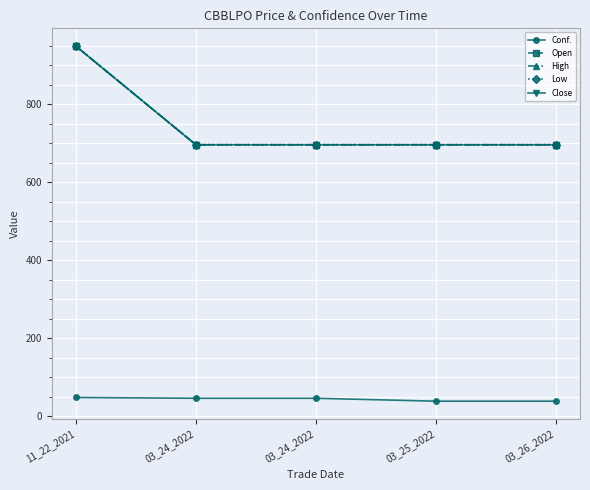

Reading right to left, what are all the values shown in this chart?

Conf.: 03_26_2022=38.3	03_25_2022=38.3	03_24_2022=45.7	03_24_2022=45.7	11_22_2021=47.8
Open: 03_26_2022=696.0	03_25_2022=696.0	03_24_2022=696.0	03_24_2022=696.0	11_22_2021=949.0
High: 03_26_2022=696.0	03_25_2022=696.0	03_24_2022=696.0	03_24_2022=696.0	11_22_2021=949.0
Low: 03_26_2022=696.0	03_25_2022=696.0	03_24_2022=696.0	03_24_2022=696.0	11_22_2021=949.0
Close: 03_26_2022=696.0	03_25_2022=696.0	03_24_2022=696.0	03_24_2022=696.0	11_22_2021=949.0